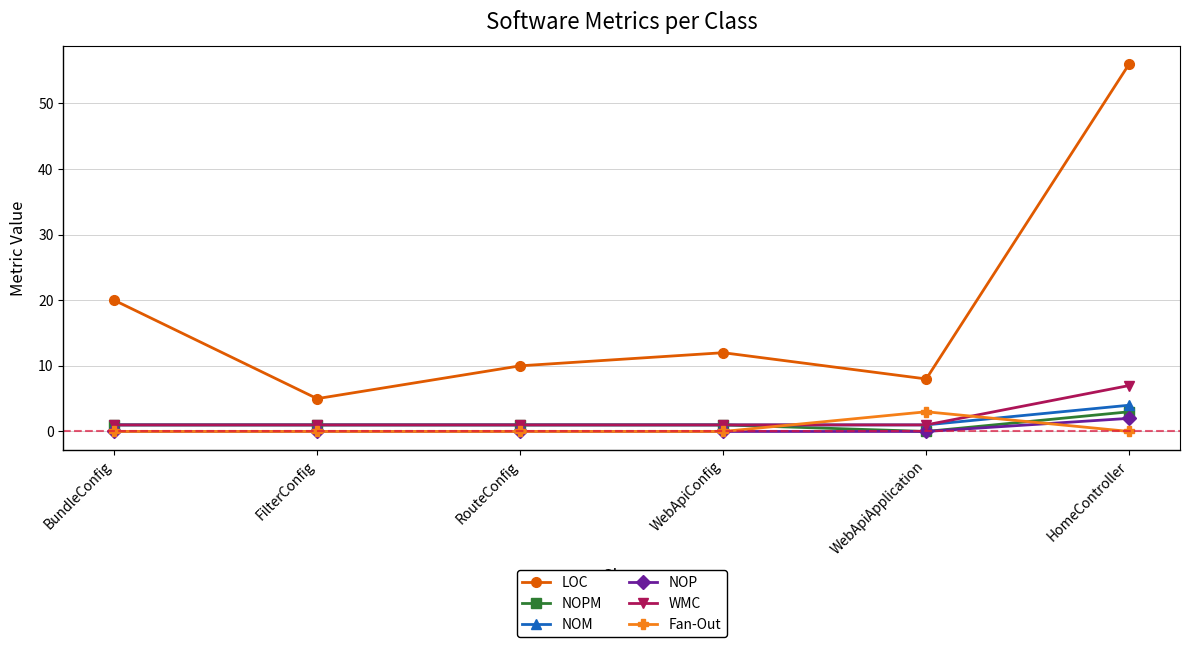

What is the average value of the WMC series?

2